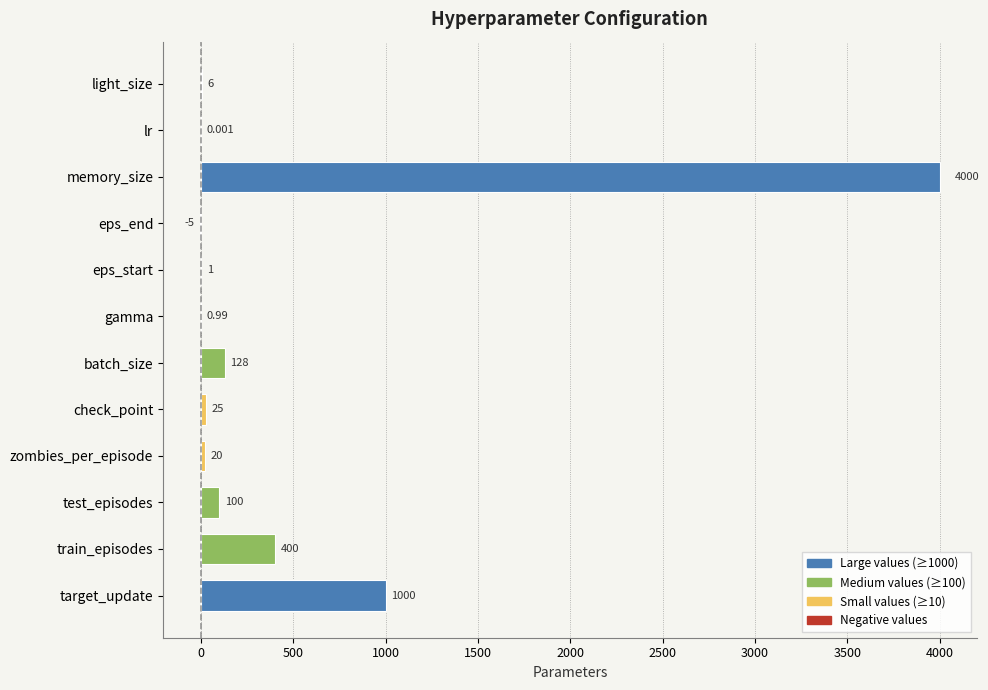

The value at target_update is 1000.0. True or false?

True